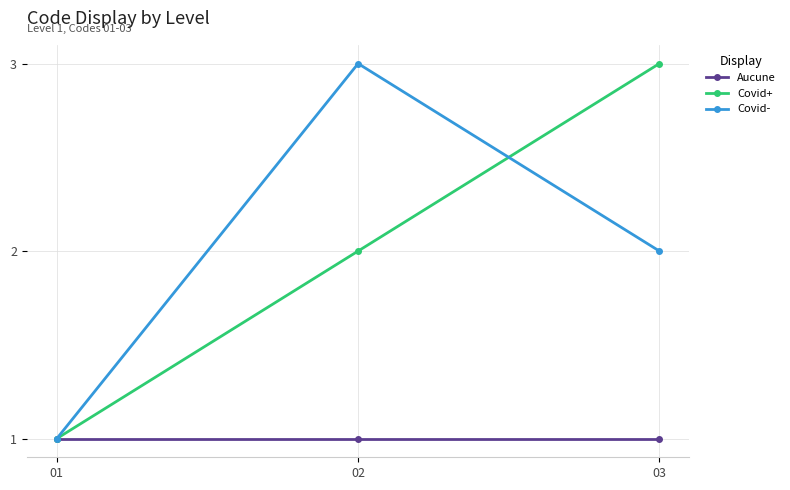

What is the maximum value for Covid+?

3